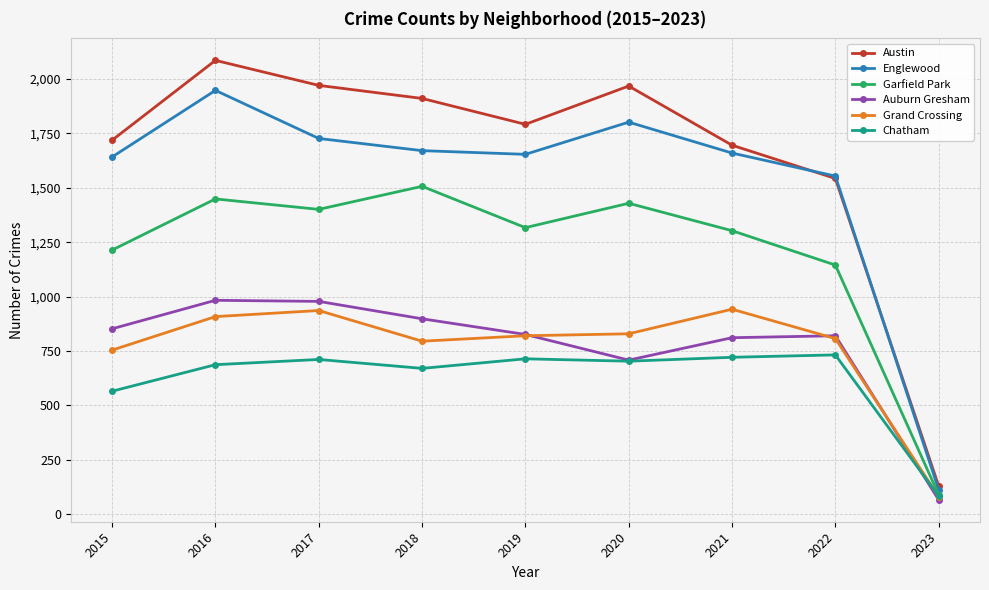

How many data points in Grand Crossing are less than 820?

4